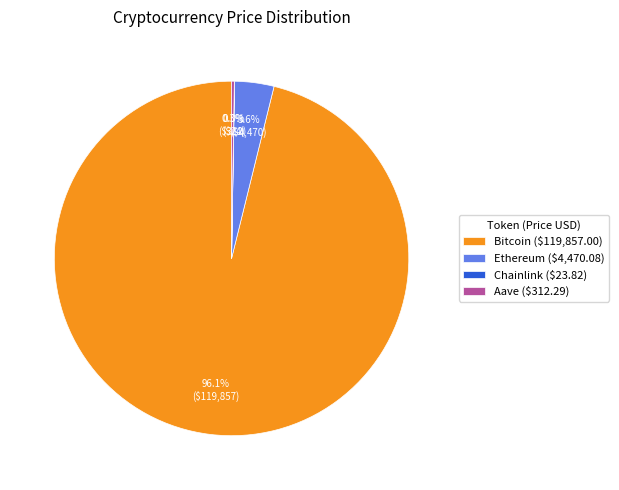

Is there a majority slice in this chart?

Yes